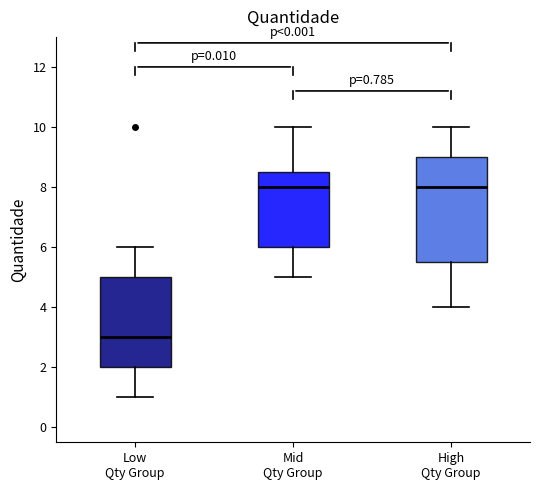

Which box is the tallest, from its lower edge to its upper edge?

High Qty Group